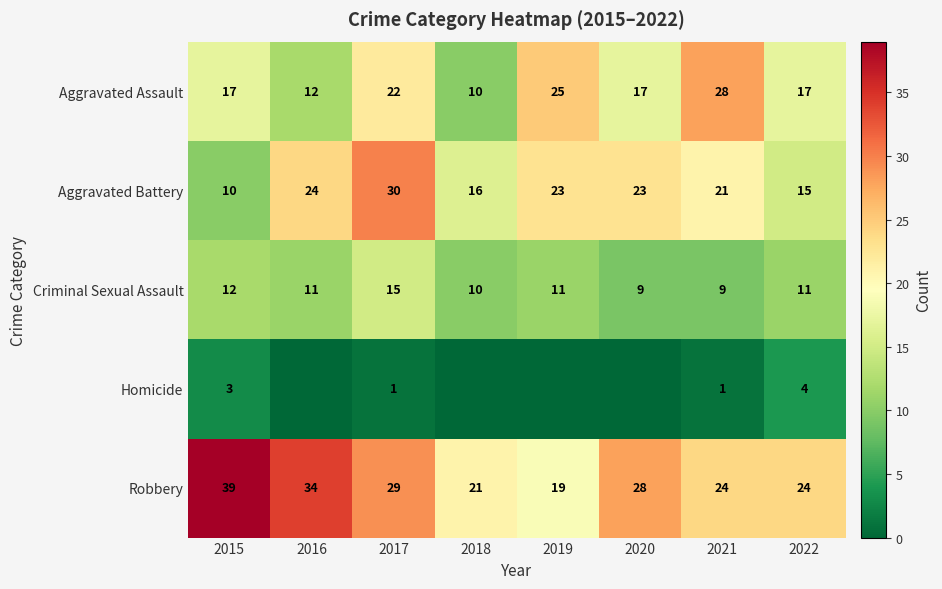

At which label is Criminal Sexual Assault closest to 12?

2015